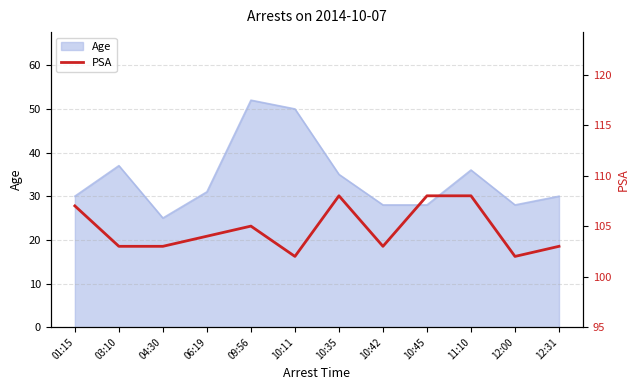

How many data points are above 104?

5